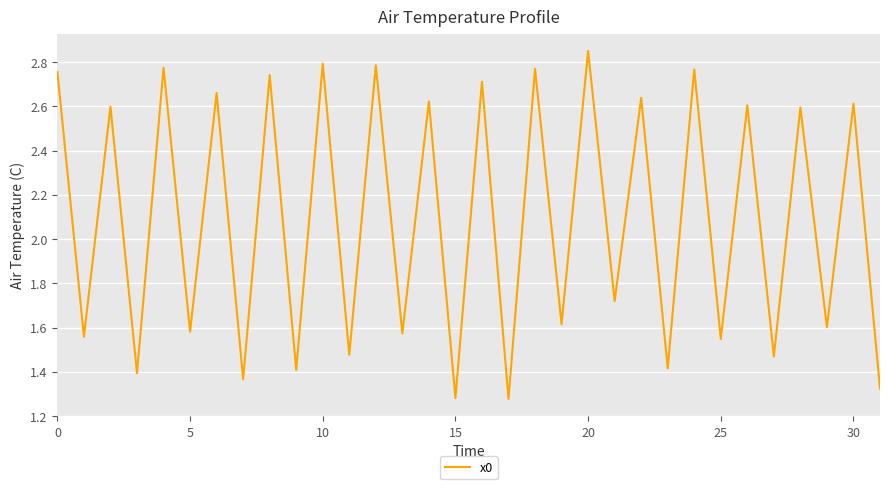

Does the chart display data point markers on the line(s)?

No